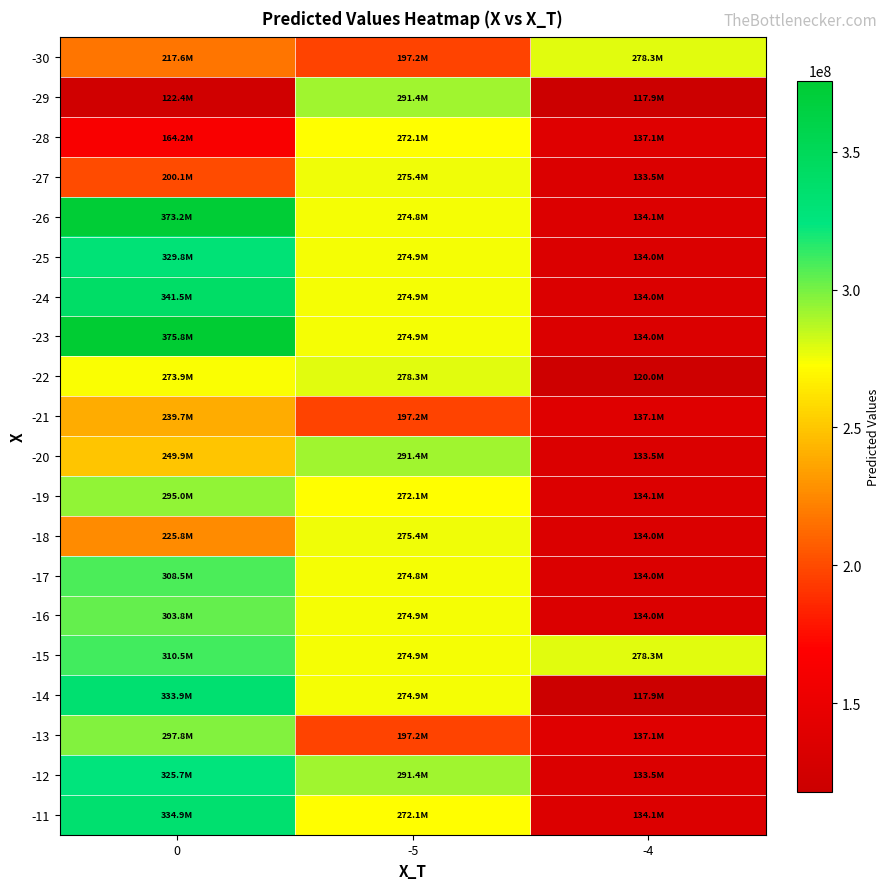

At how many categories does at least one series exceed 312006298?

1